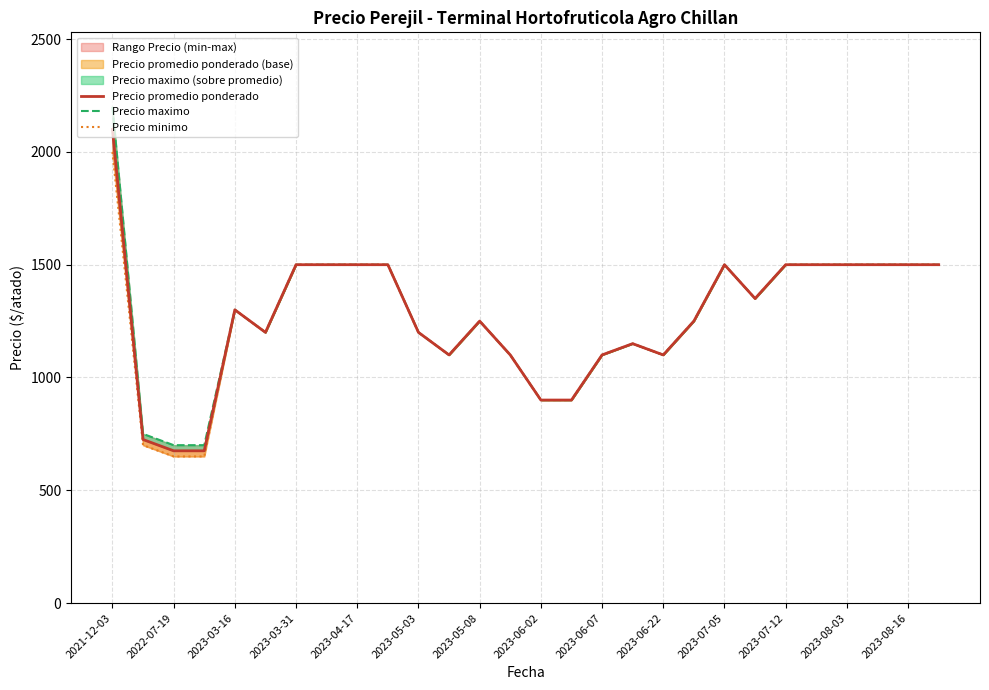

True or false: Precio promedio ponderado and Precio minimo cross at least once.

False